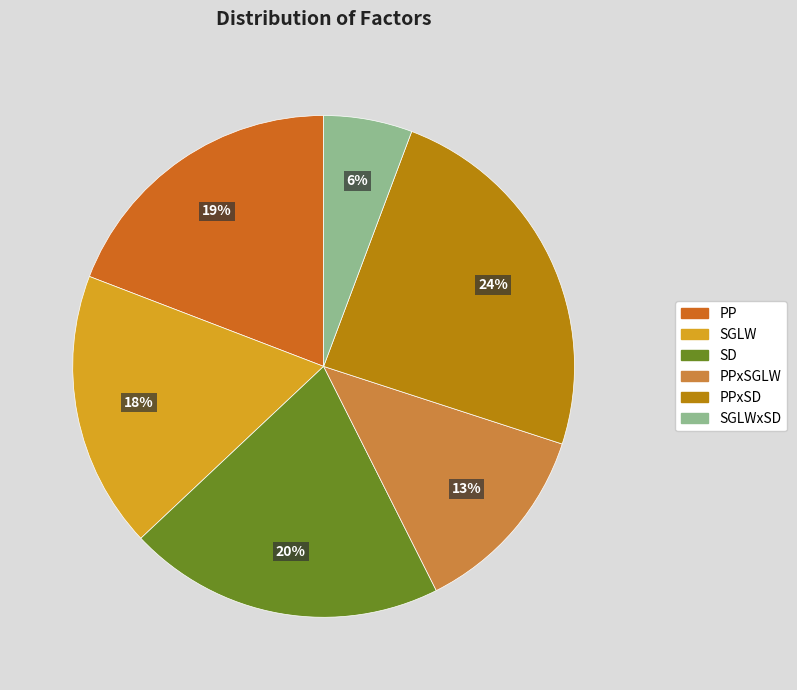

True or false: PP accounts for 28% of the total.

False